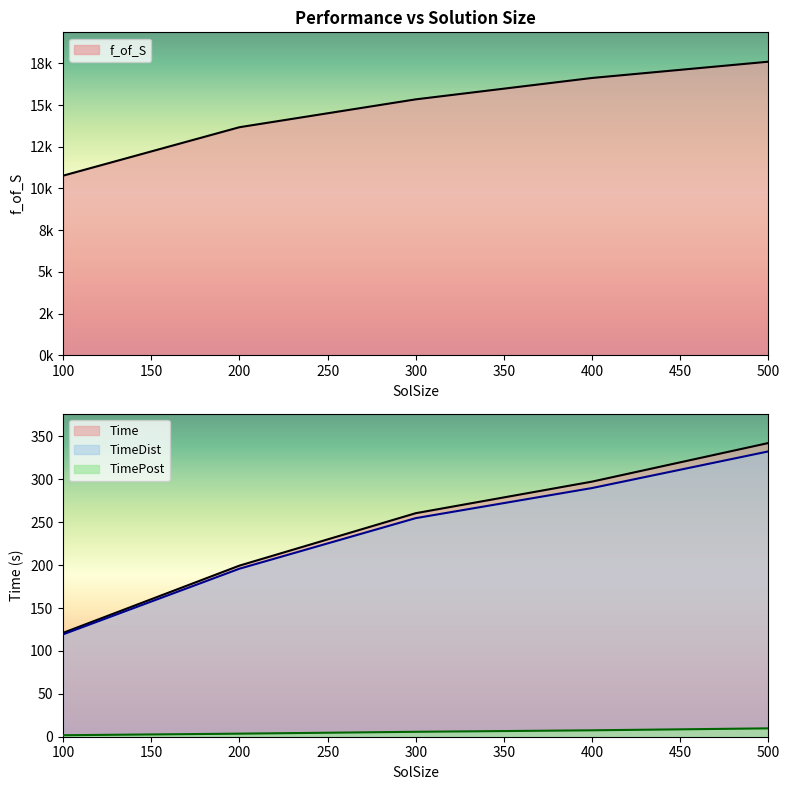

True or false: TimePost and f_of_S intersect in this chart.

False